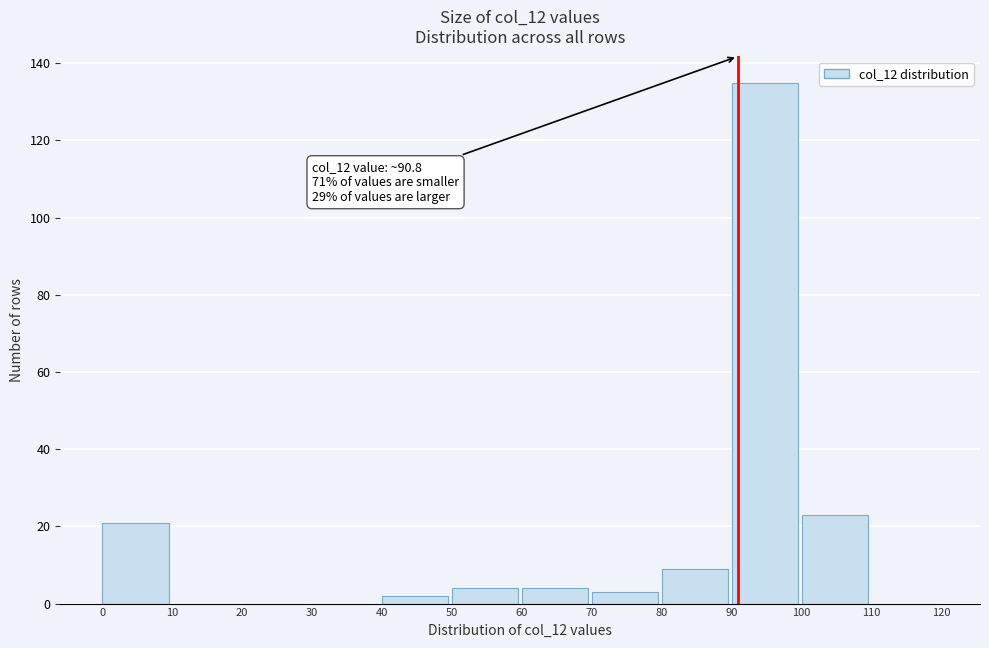

Over which range of the x-axis is the bar tallest?

90 to 100